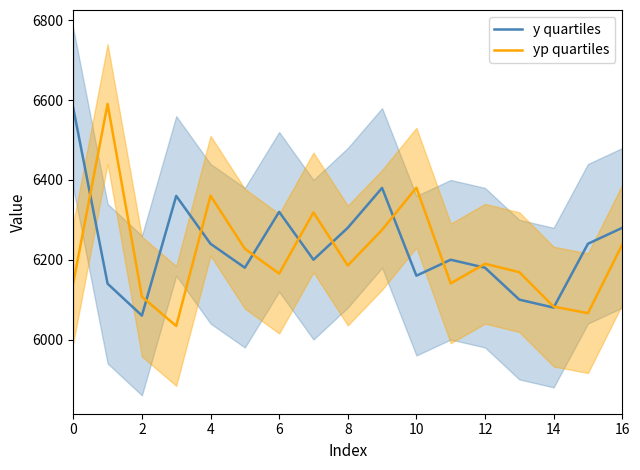

The value of y quartiles at 6 is 9361.1. True or false?

False